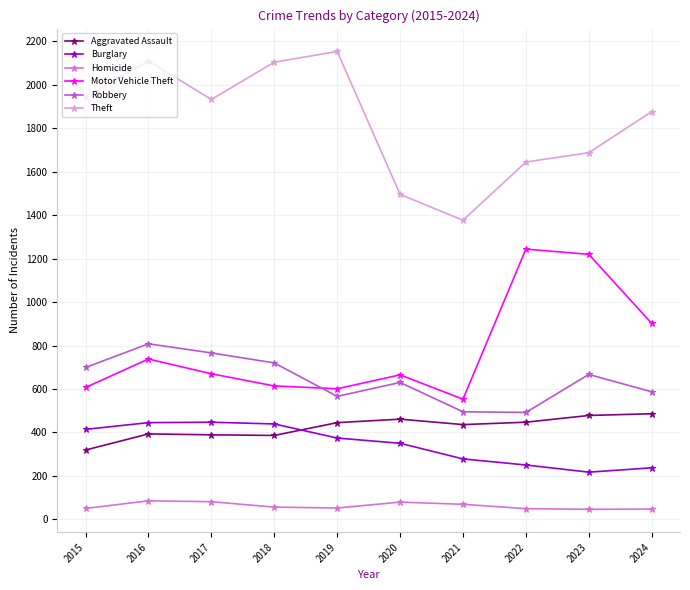

Rank the series at 2019 from highest to lowest value.

Theft, Motor Vehicle Theft, Robbery, Aggravated Assault, Burglary, Homicide